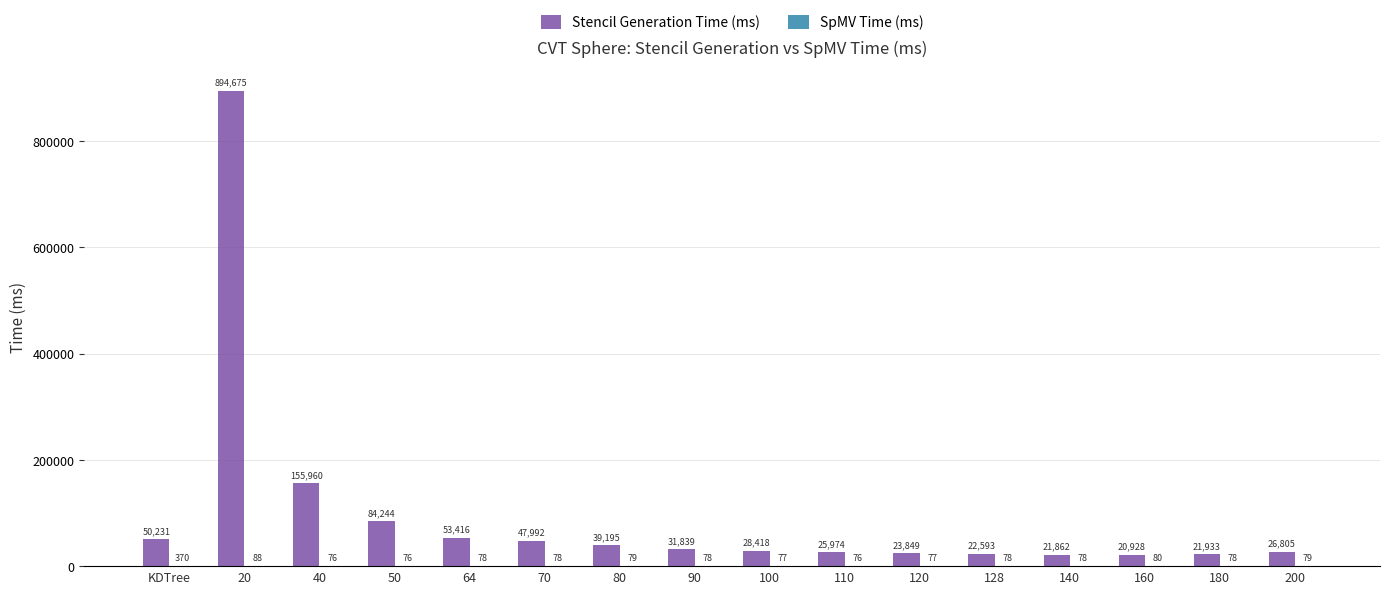

What is the highest value of the Stencil Generation Time (ms) series?

894674.6